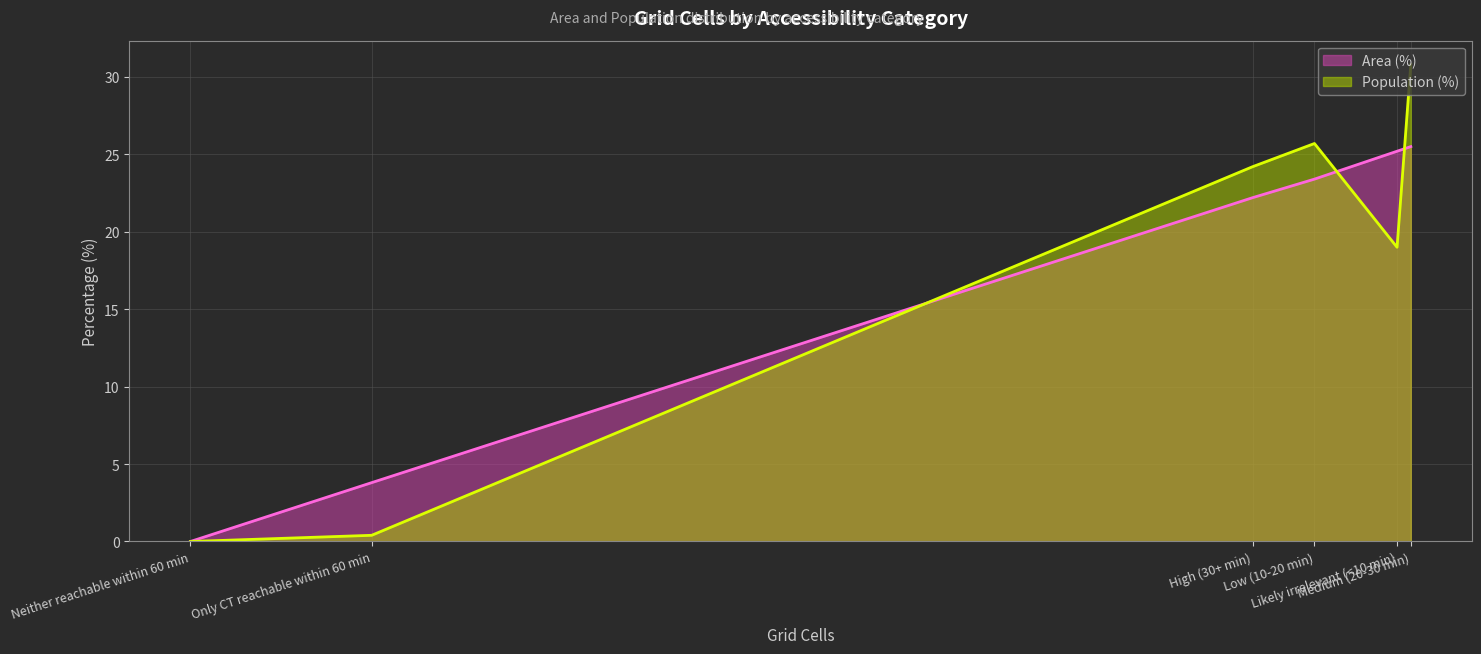

Does the chart display data point markers on the line(s)?

No